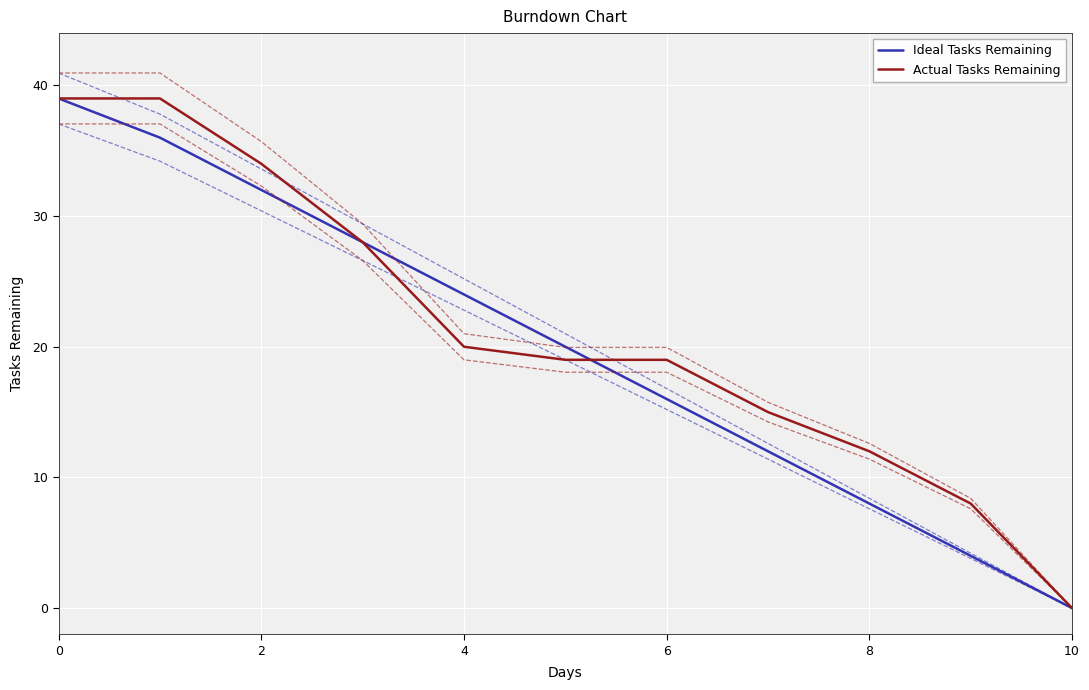

How many data points in Actual Tasks Remaining are less than 19?

4